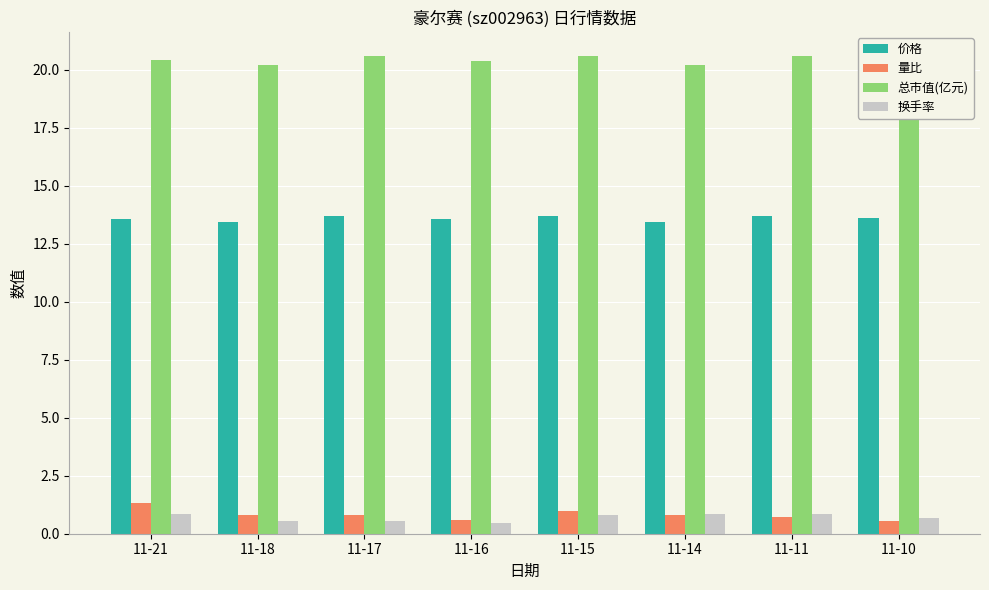

Is it true that 总市值(亿元) equals 20.2 at 11-14?

True